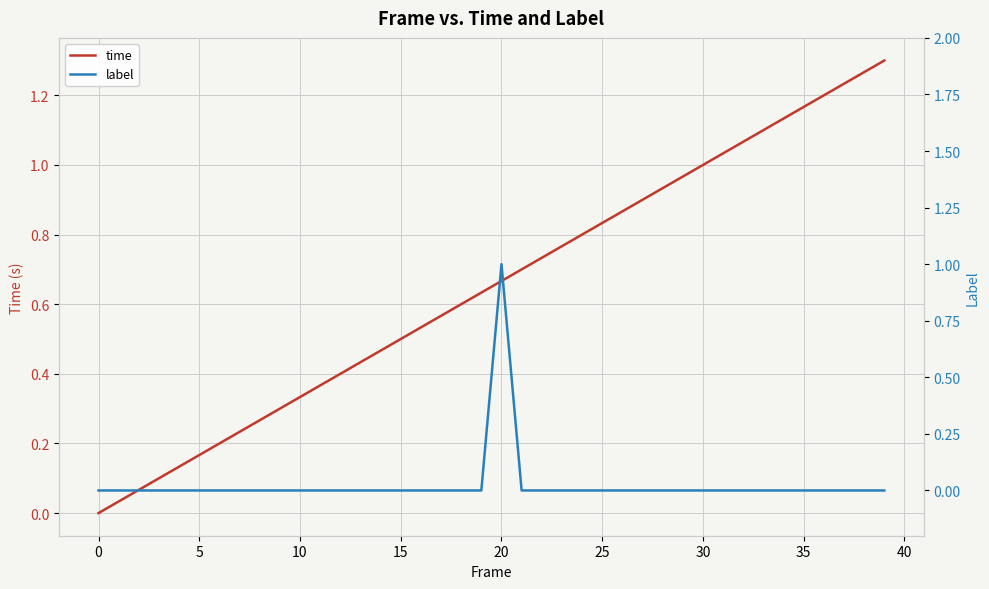

What is the label of the 32nd point from the left?

31